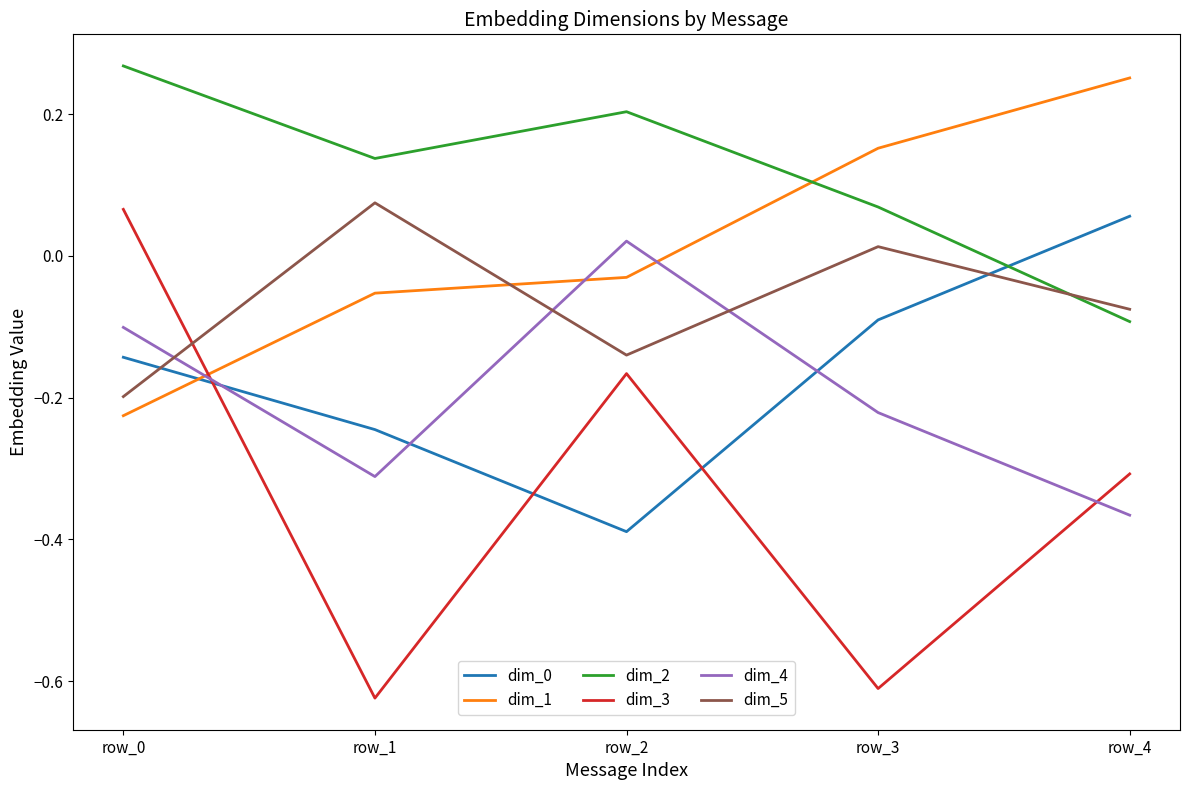

Which series ends up on top after the final intersection of dim_5 and dim_4?

dim_5